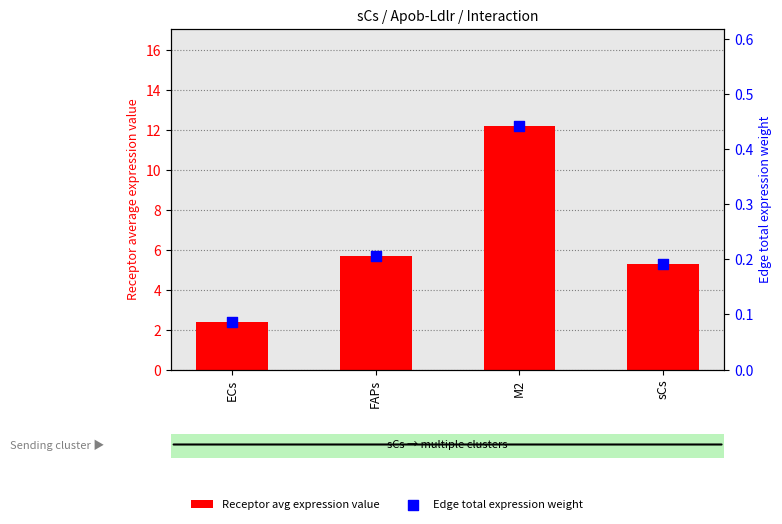

Which series has the widest spread of Y values?

Receptor avg expression value